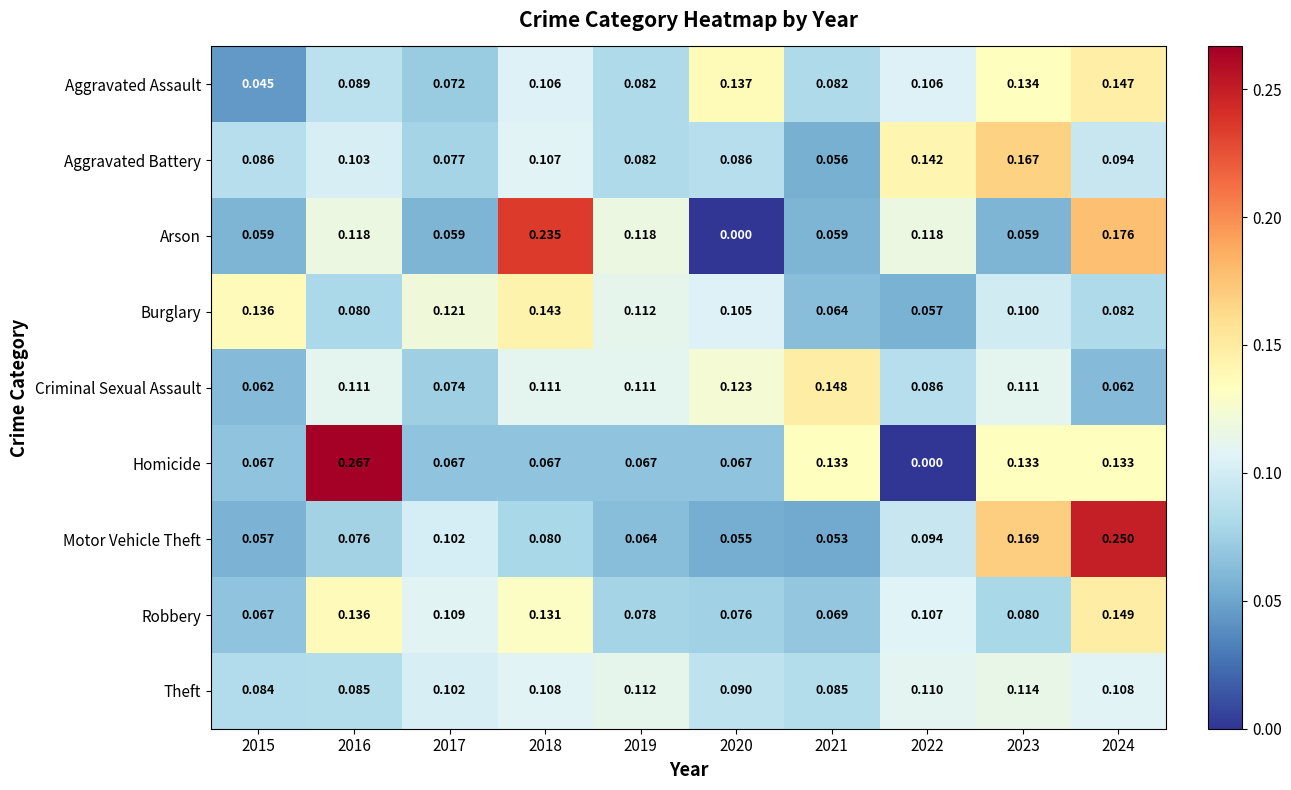

Which series has the largest total across all categories?

Robbery